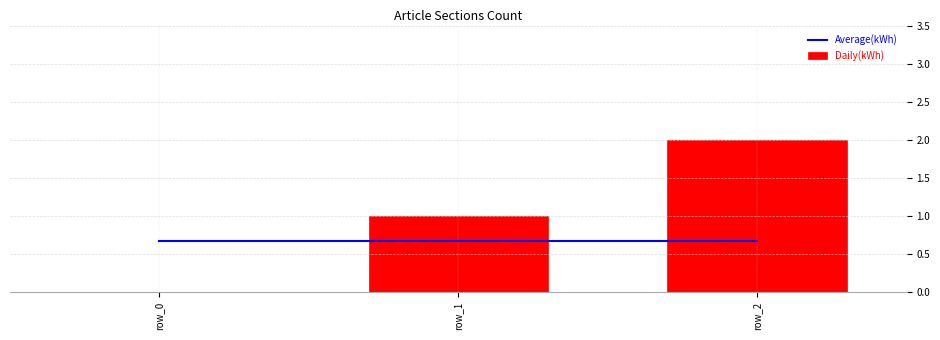

What is the average value of the Average(kWh) series?

0.7